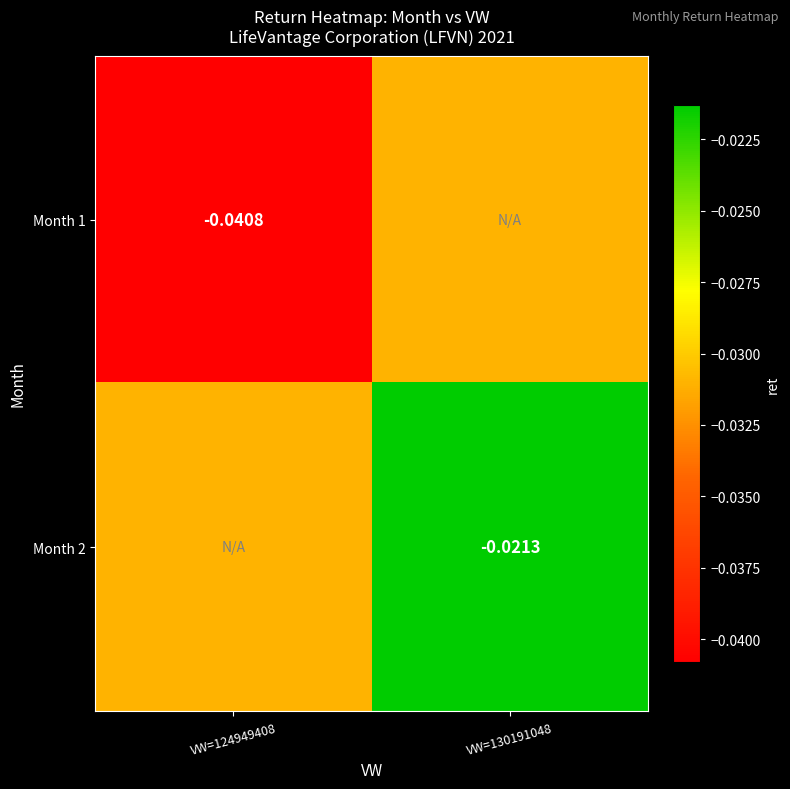

Is the value of Month 2 at VW=130191048 greater than the value of Month 1 at VW=124949408?

Yes